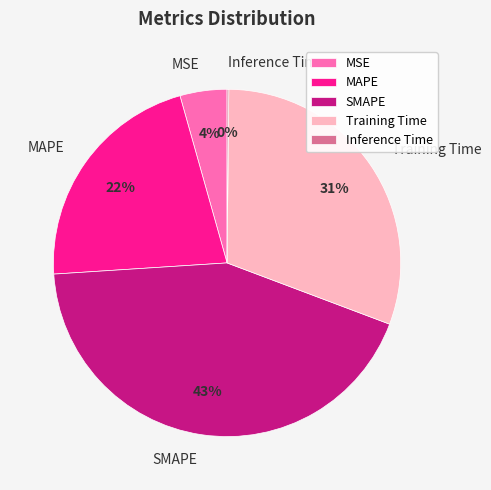

To the nearest percent, what is the average slice percentage?

20%